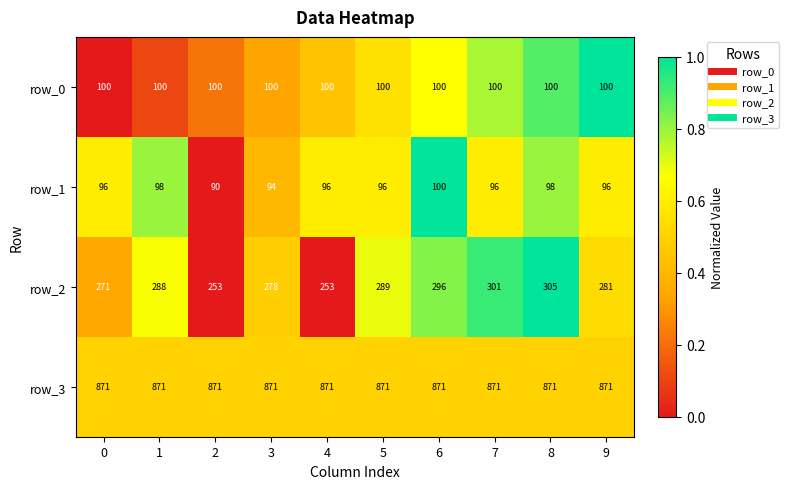

What is the difference between the highest and lowest values at 8?

773